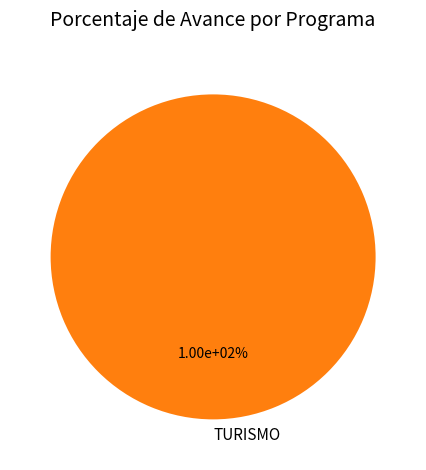

Is it true that TURISMO is 100% of the pie?

True